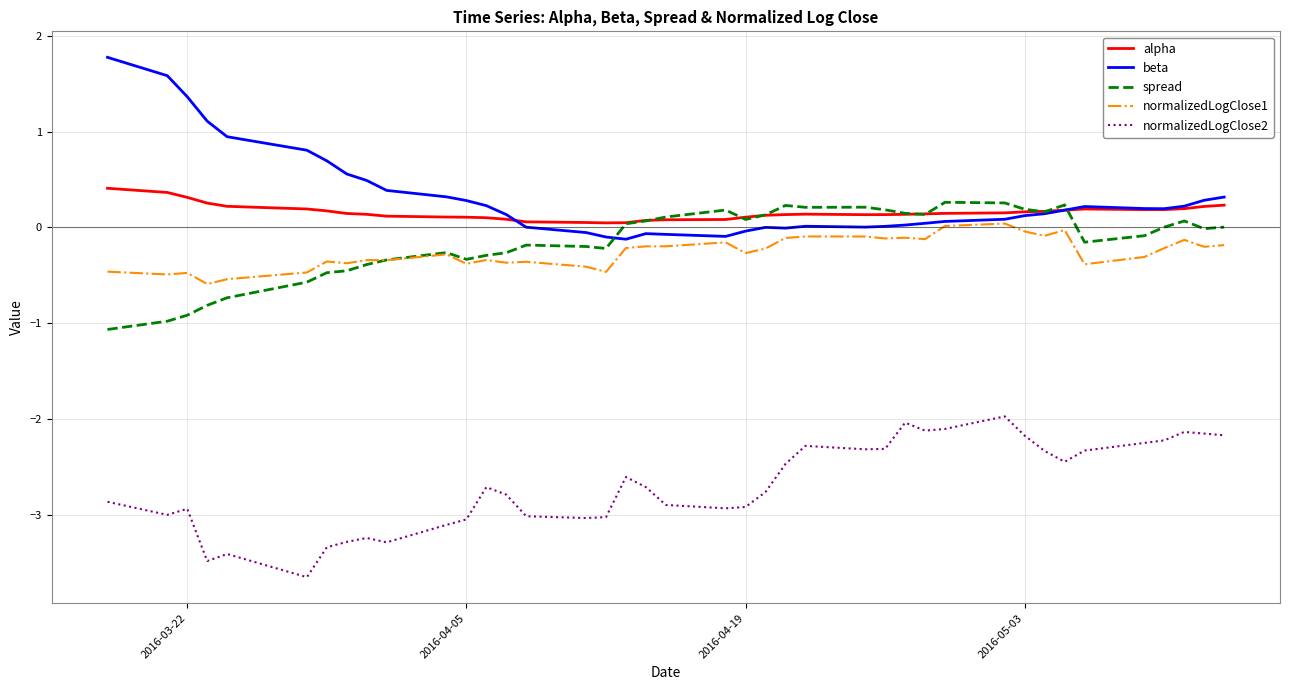

What is the highest value of the spread series?

0.3